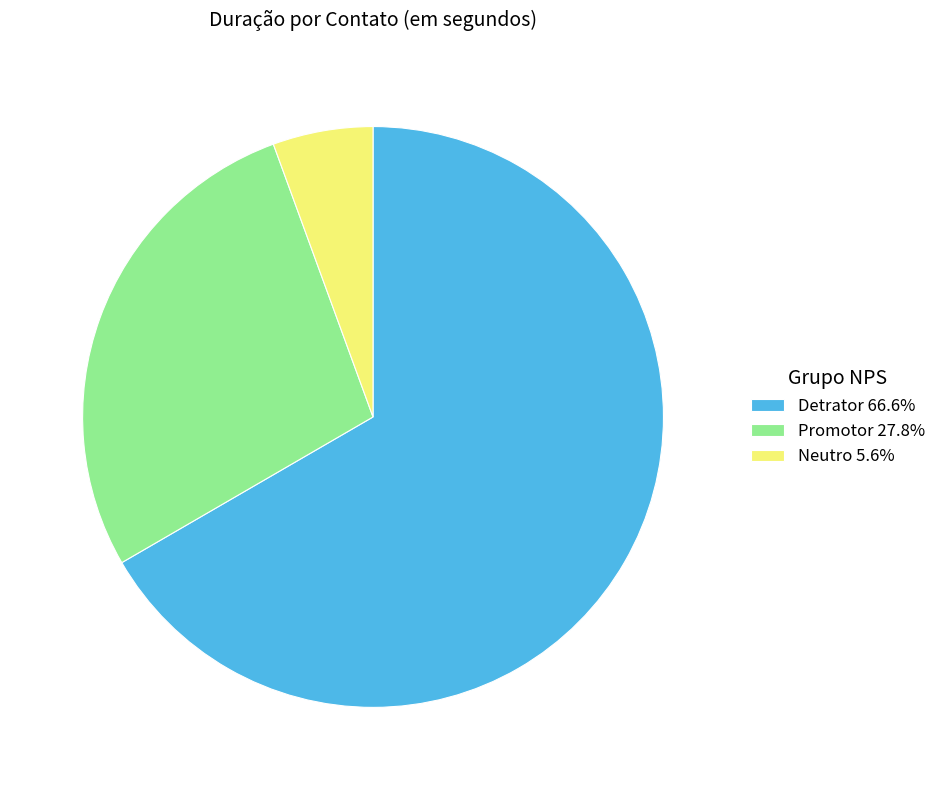

Count the number of slices in the pie.

3